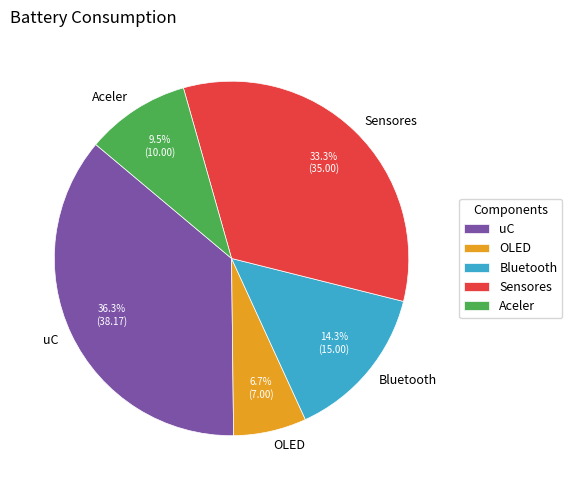

To the nearest percent, what is the difference between the largest and smallest slice percentages?

30%